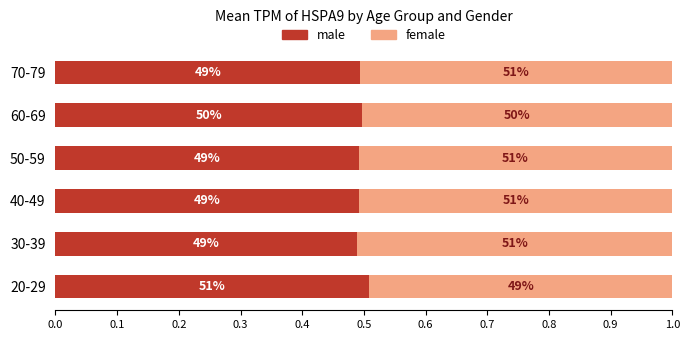

What are all the series names shown in the legend?

male, female